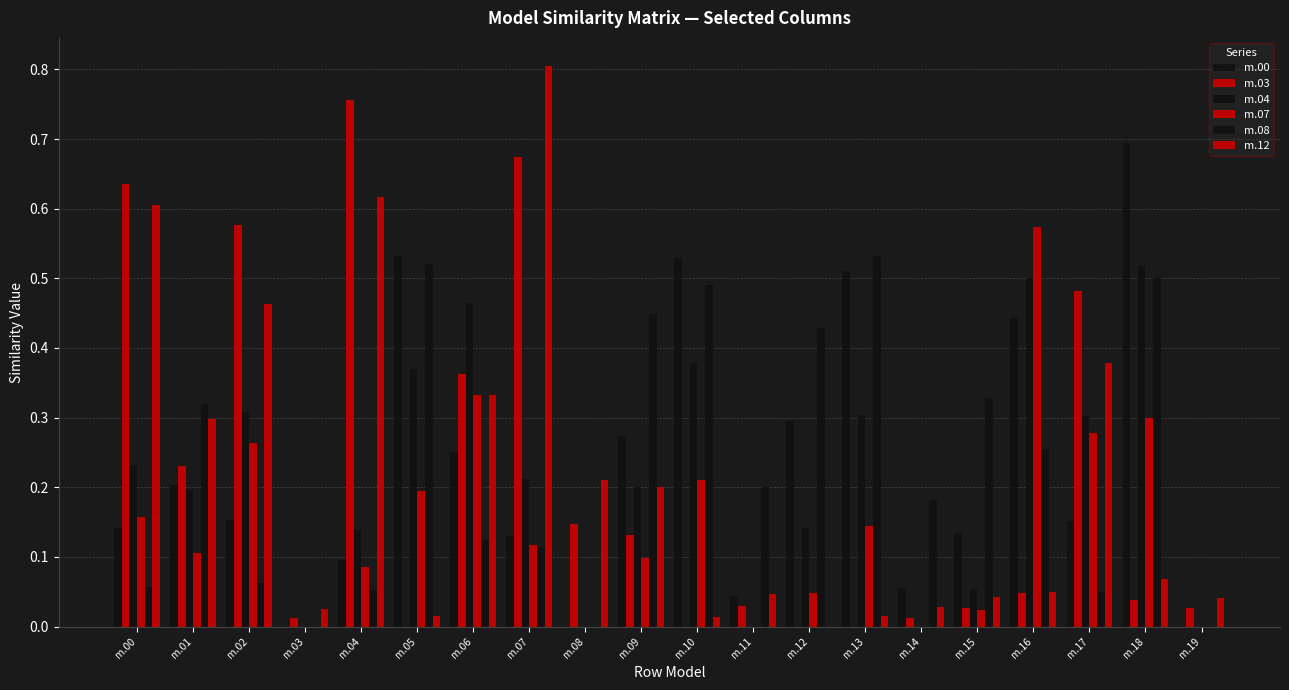

How many groups of bars are there?

20